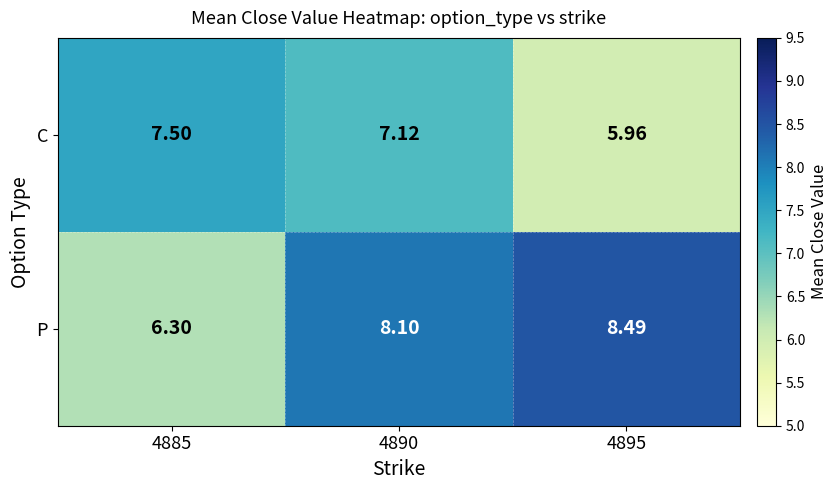

What is the spread (max minus min) of values at 4895?

2.5